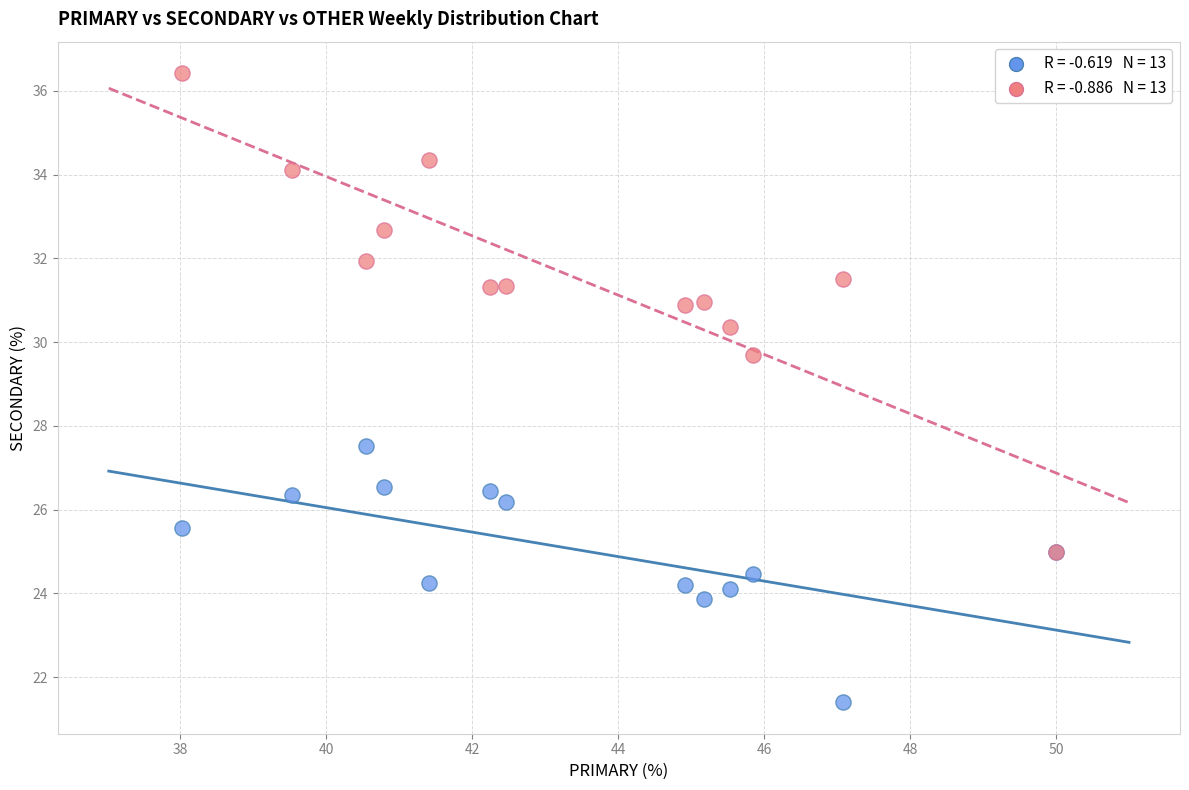

Across all series, what Y value is closest to 28?

27.5